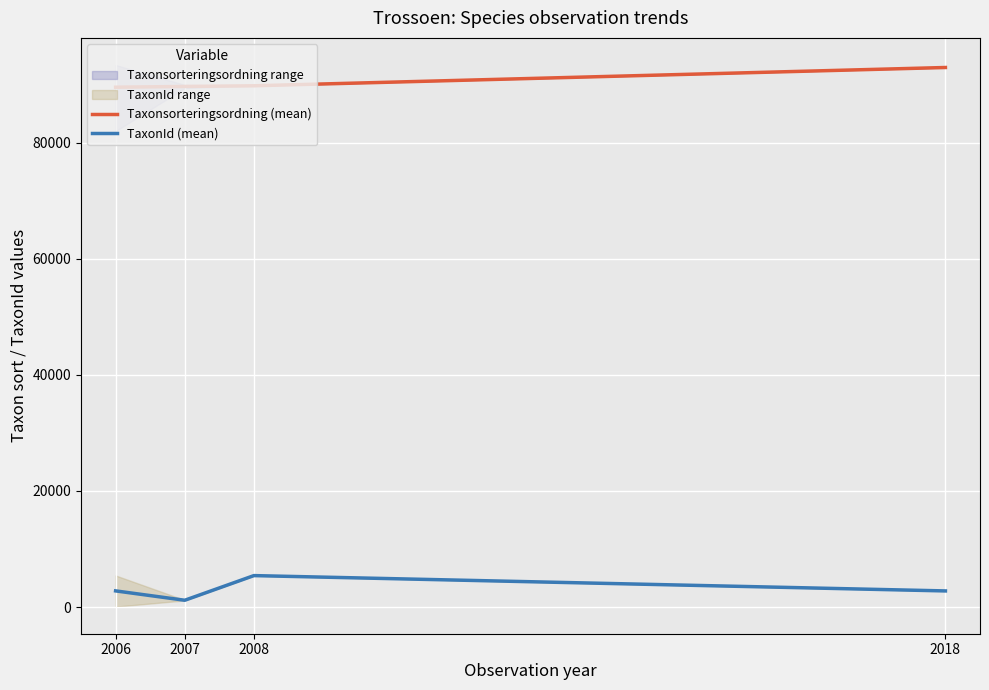

What is the difference between the maximum and second lowest values in the Taxonsorteringsordning (mean) series?

3266.5